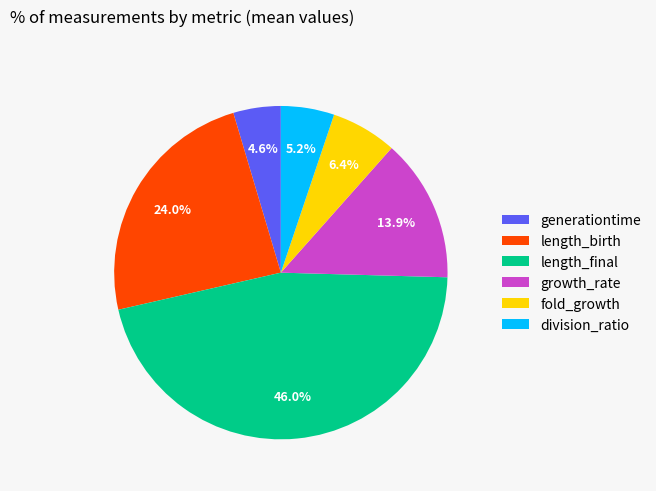

Between growth_rate and generationtime, which is larger?

growth_rate